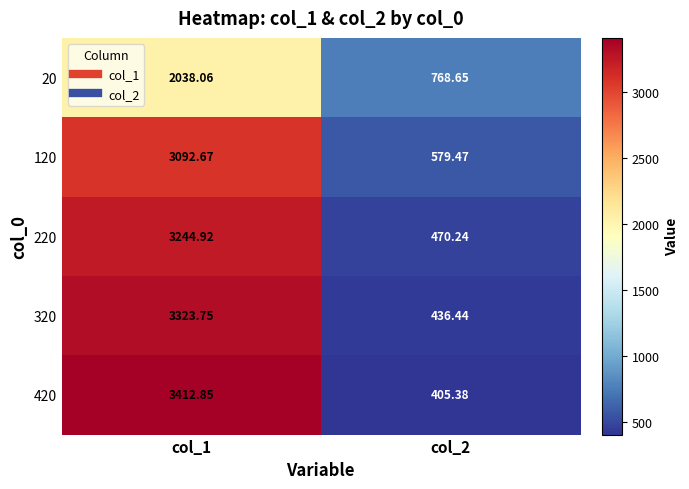

Count the number of categories in the chart.

2